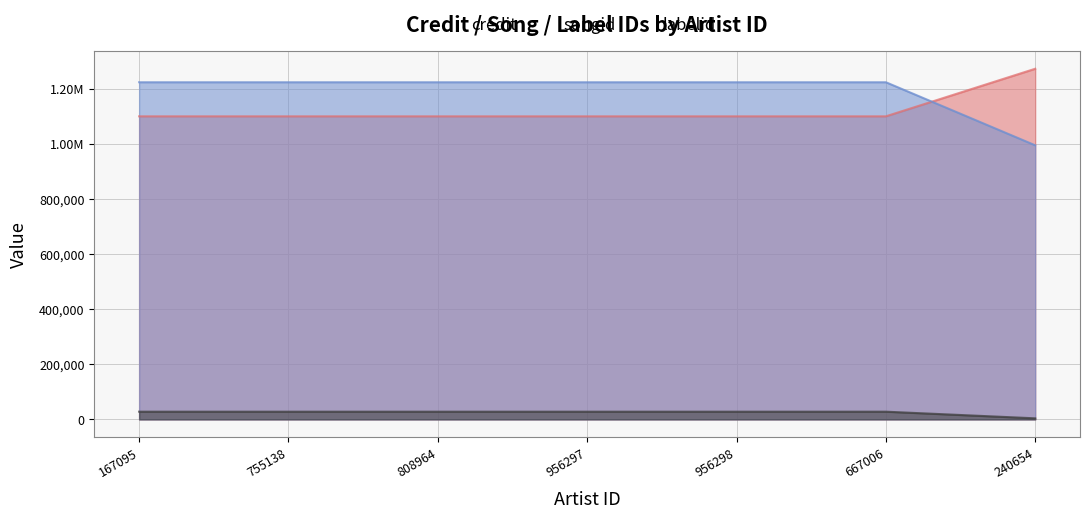

What are all the series names shown in the legend?

credit, songid, labelid